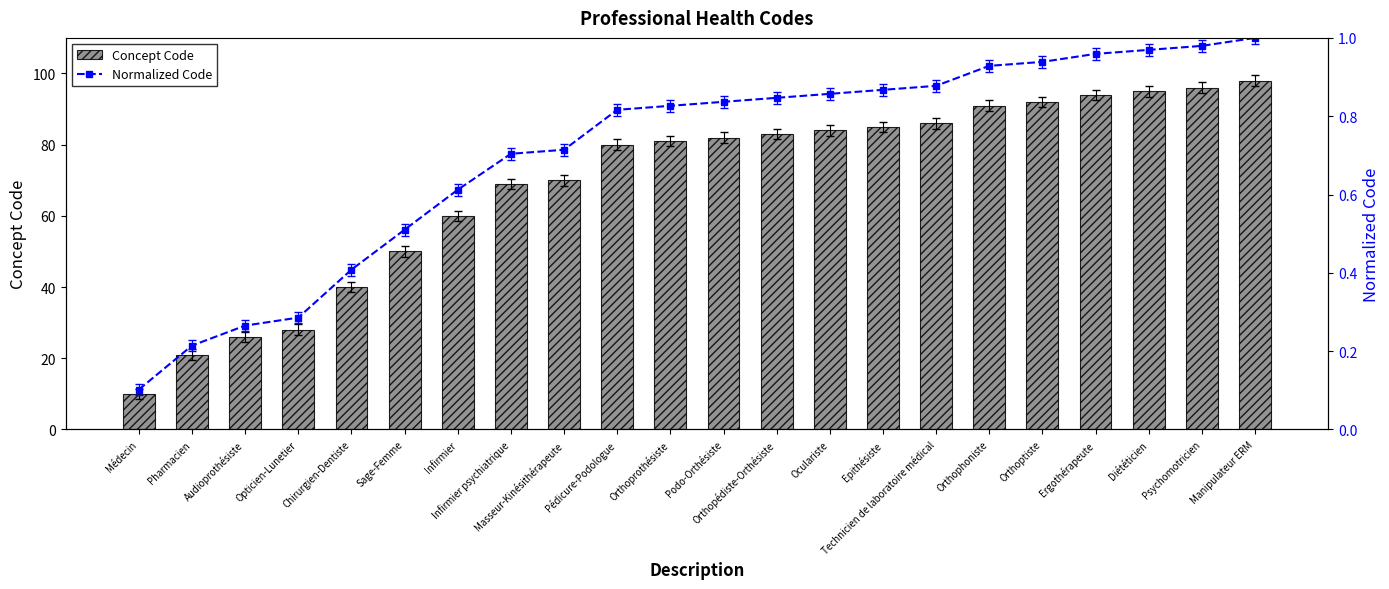

What is the difference between the second highest and second lowest values in the Concept Code series?

75